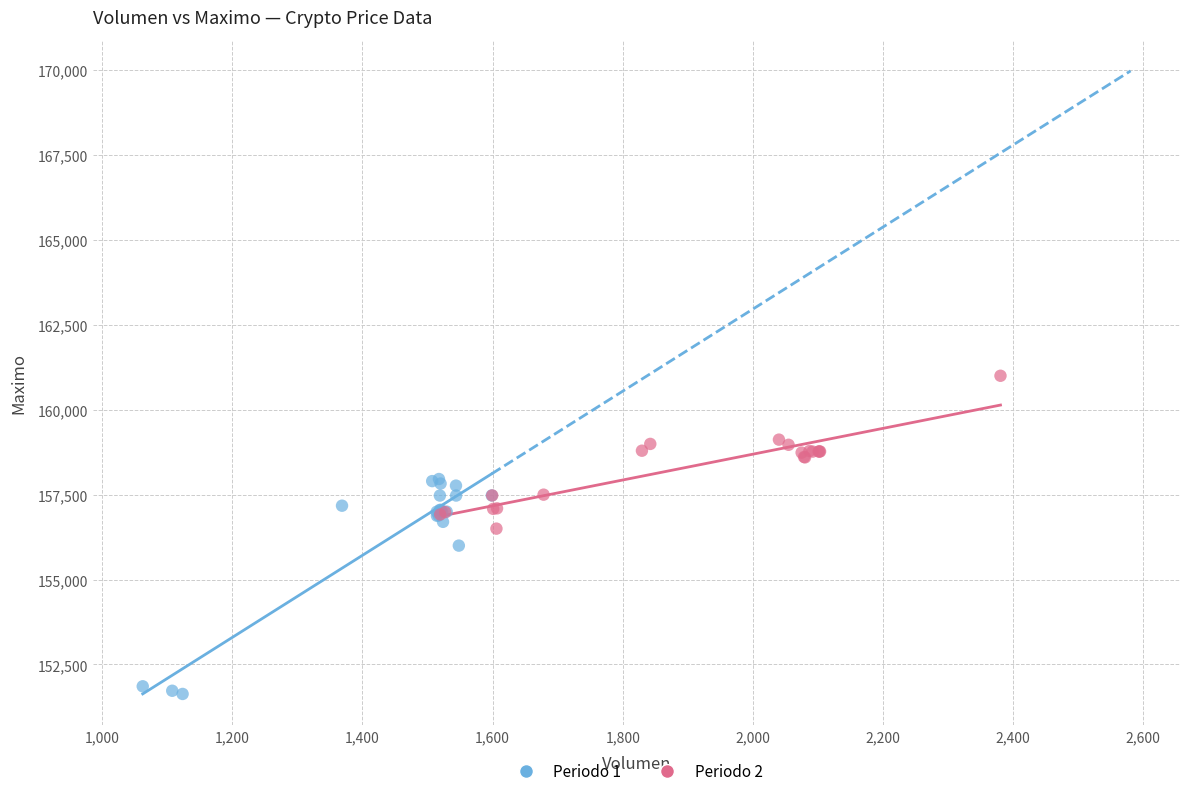

Which series contains the lowest Y value?

Periodo 1